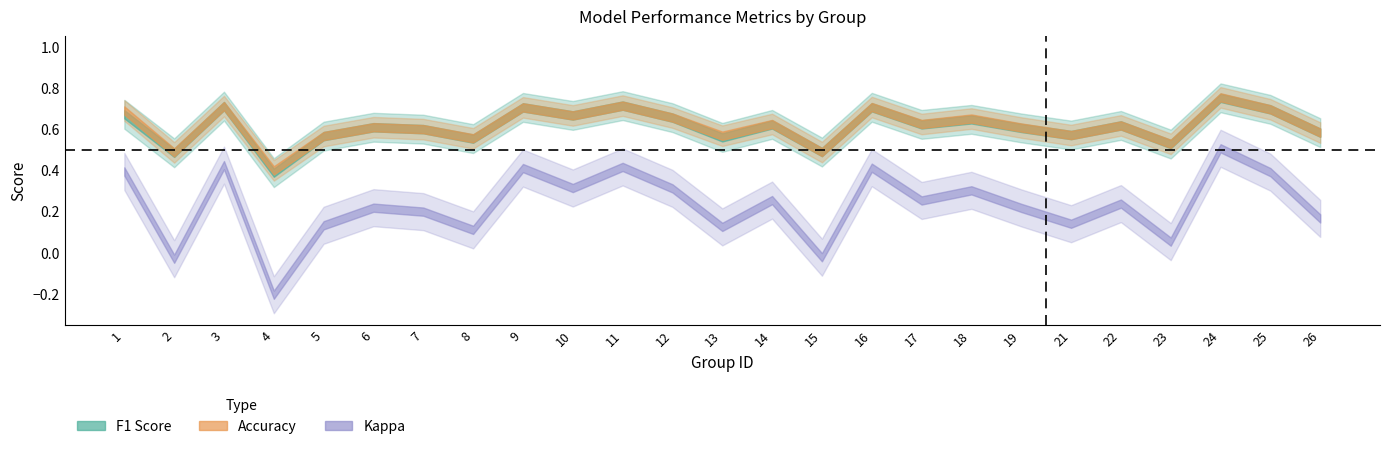

At which label is f1 closest to 0?

4